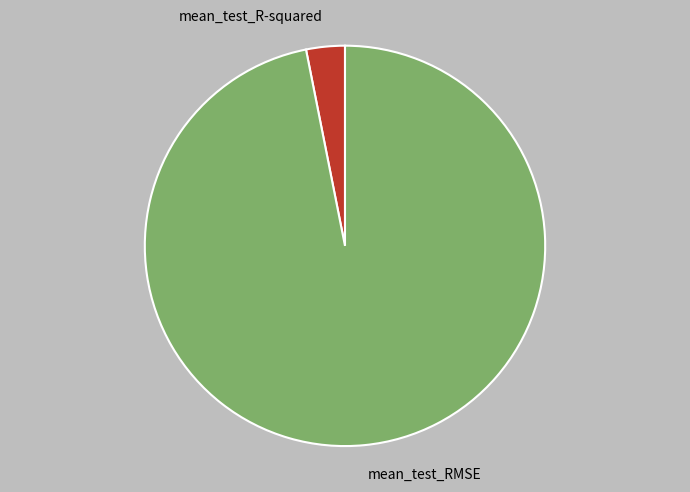

Is it true that mean_test_RMSE is 97% of the pie?

True